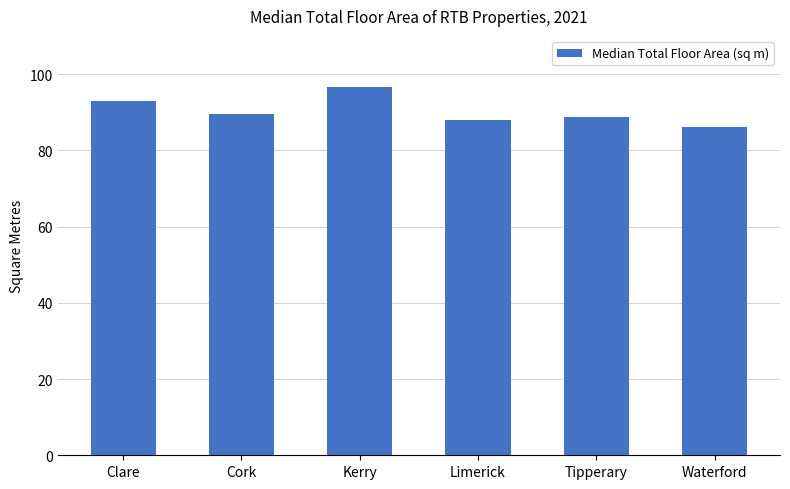

Read the value at Waterford.

86.2